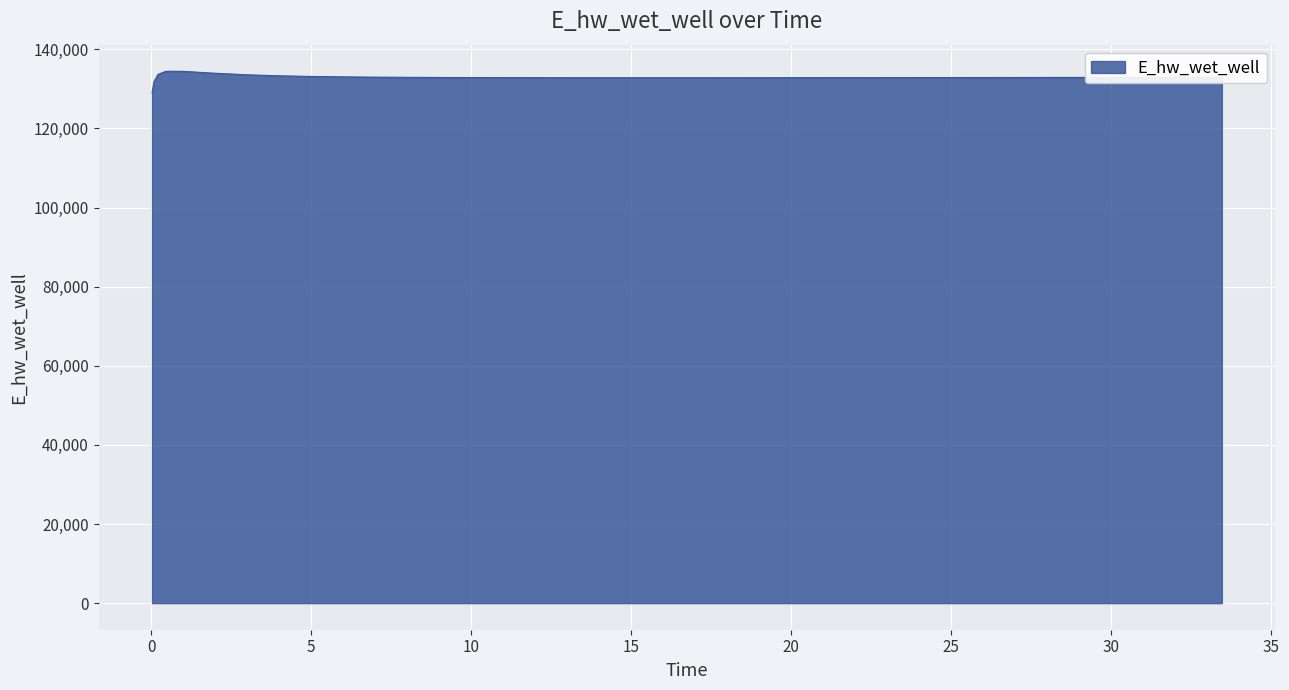

How many lines are shown in the chart?

1